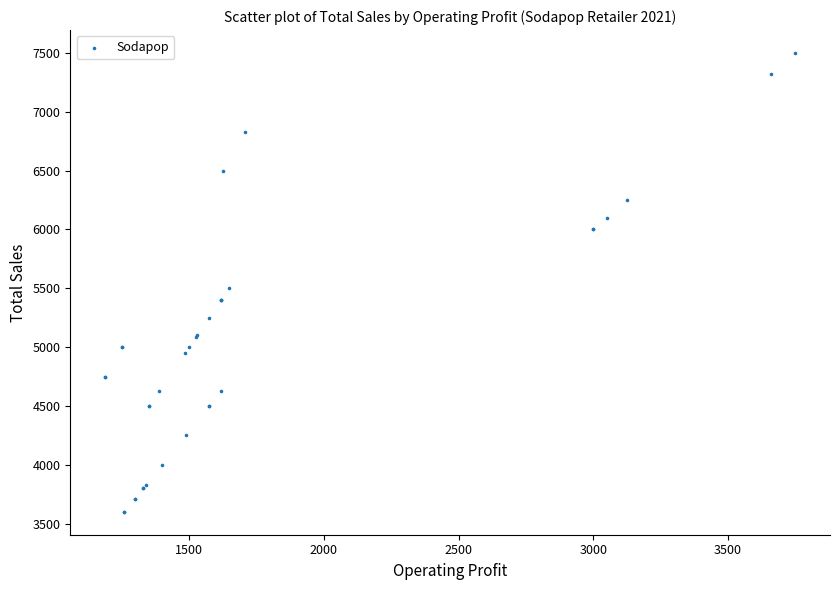

What Y value in the scatter plot is closest to 5550?

5500.0